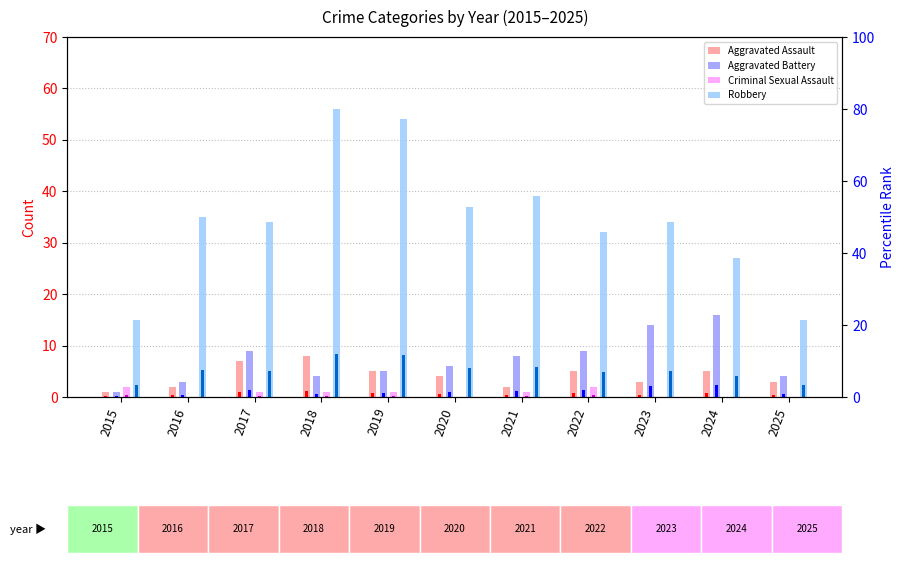

What is the spread (max minus min) of values at 2021?

38.9